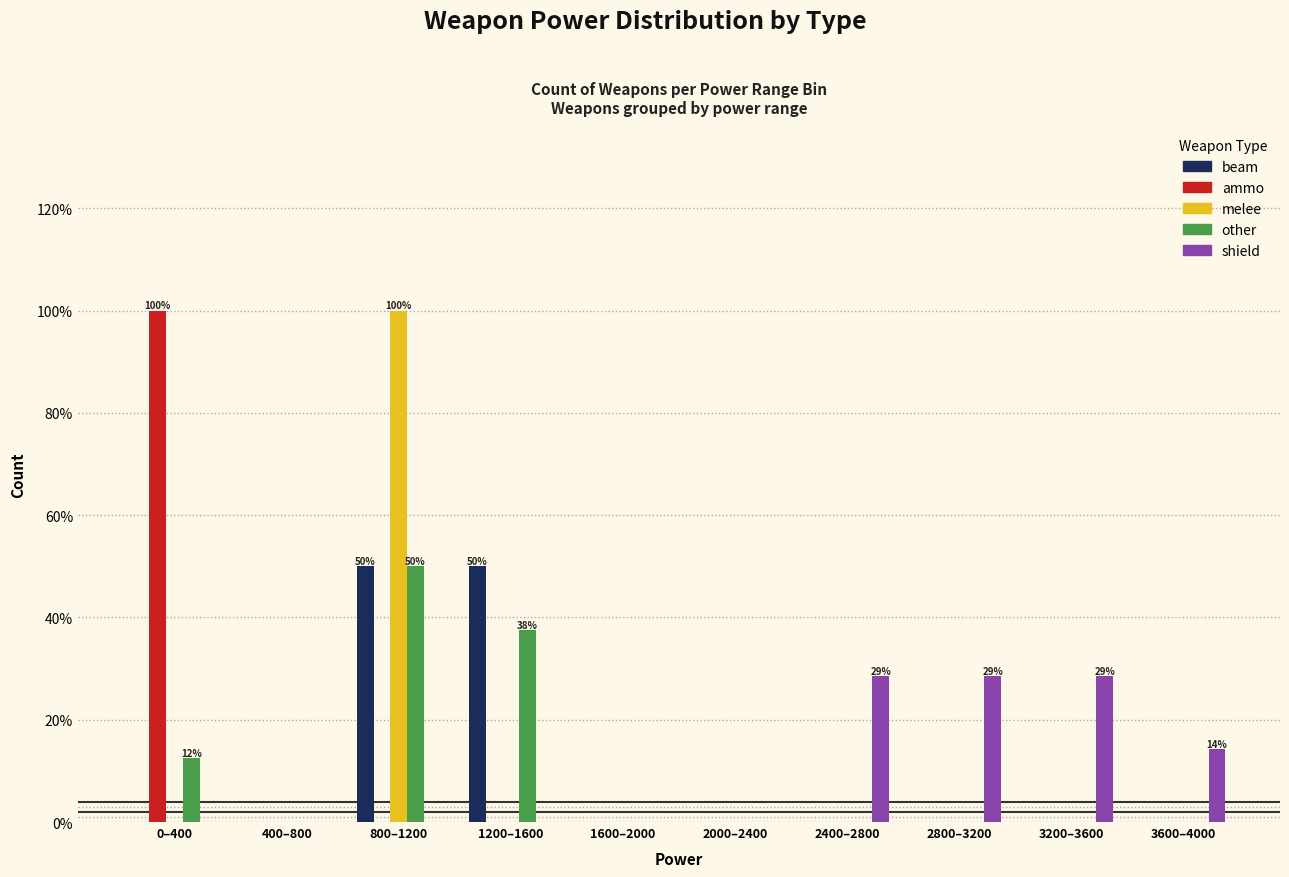

What is the sum of the melee values at 1200–1600 and 800–1200?

100.0